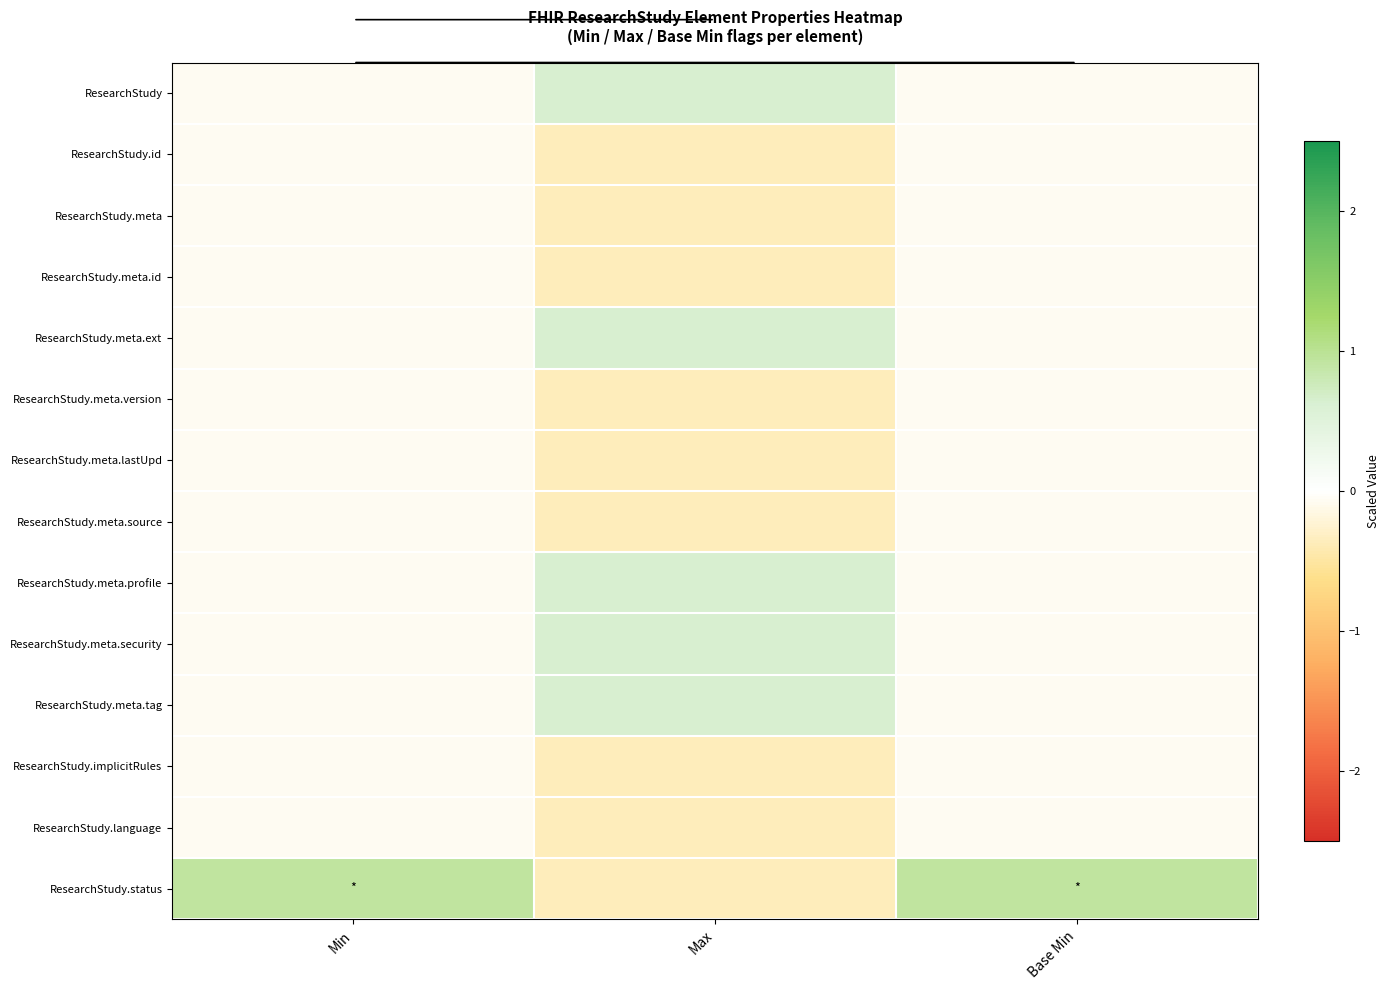

At Max, list the series in order from largest to smallest.

ResearchStudy, ResearchStudy.meta.ext, ResearchStudy.meta.profile, ResearchStudy.meta.security, ResearchStudy.meta.tag, ResearchStudy.id, ResearchStudy.meta, ResearchStudy.meta.id, ResearchStudy.meta.version, ResearchStudy.meta.lastUpd, ResearchStudy.meta.source, ResearchStudy.implicitRules, ResearchStudy.language, ResearchStudy.status